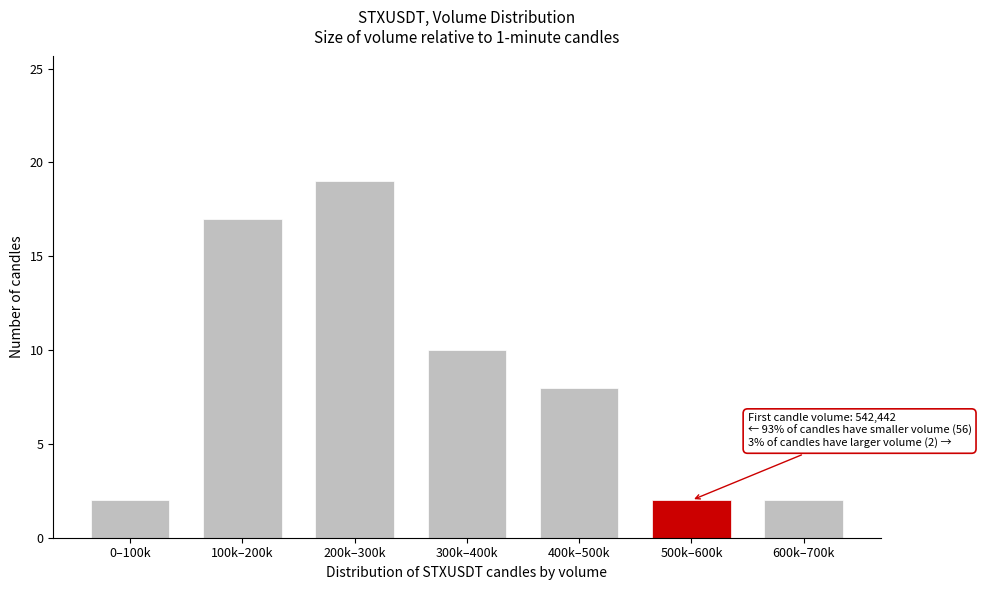

Reading left to right, extract all data points from this chart.

2	17	19	10	8	2	2